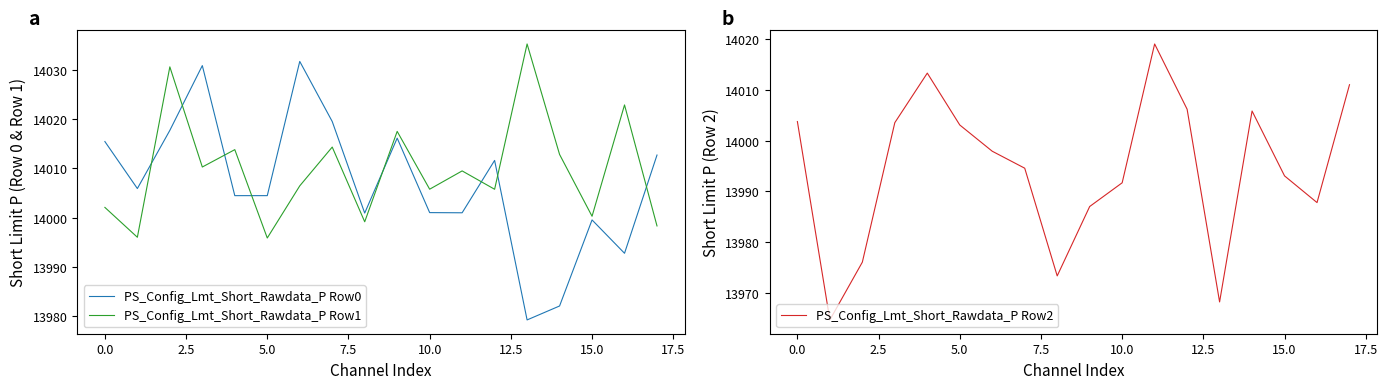

What is the lowest value of the PS_Config_Lmt_Short_Rawdata_P Row0 series?

13979.3